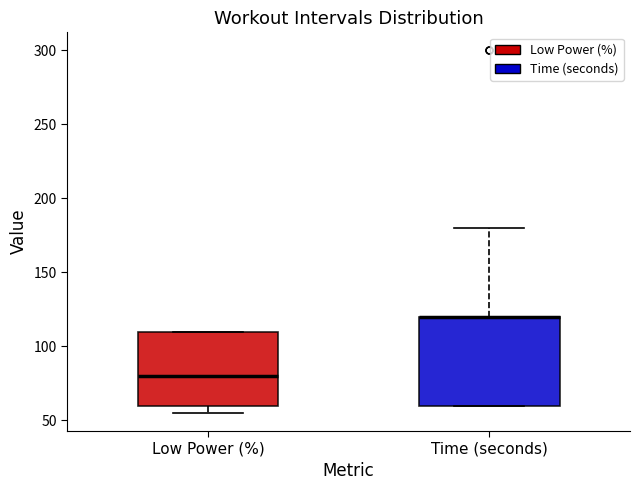

Reading left to right, read every box against the y-axis: the position of its median line, the range the box covers, and the ends of its whiskers. The values are not printed on the chart, so give them approximately, as read against the axis.

Low Power (%): median 80, box 60 to 110, whiskers 55 to 110
Time (seconds): median 120 (drawn on the box's upper edge), box 60 to 120, whiskers 60 to 180